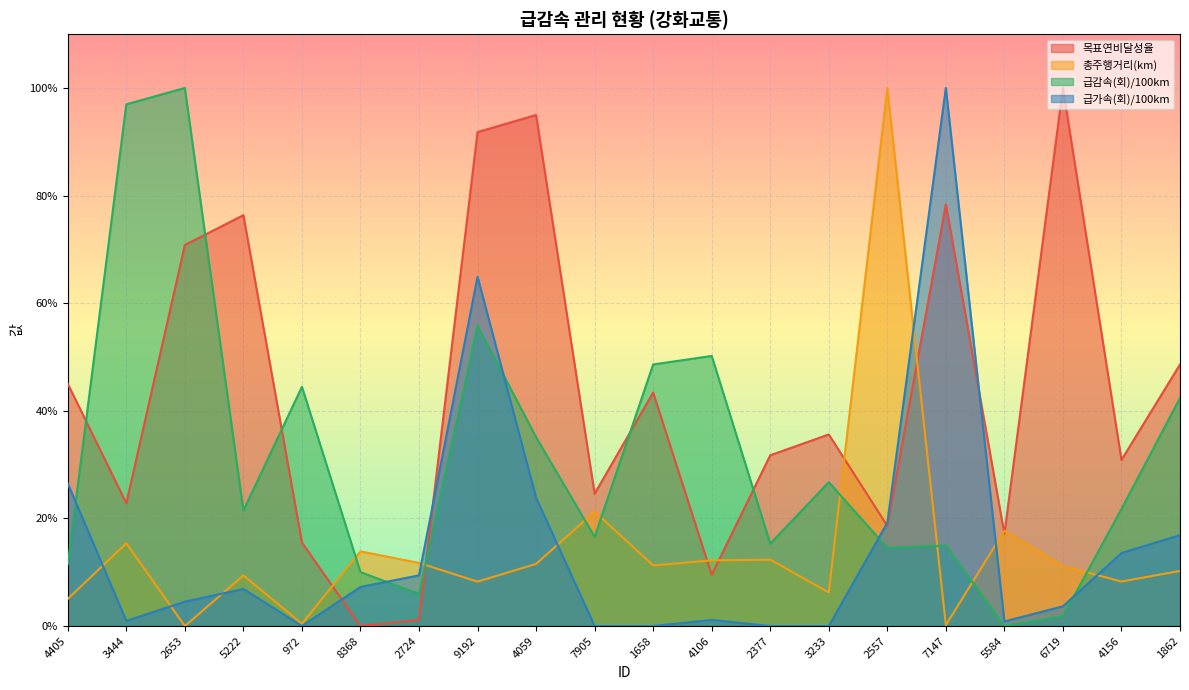

What is the sum of the 목표연비달성율 values at 2653 and 7147?

149.2